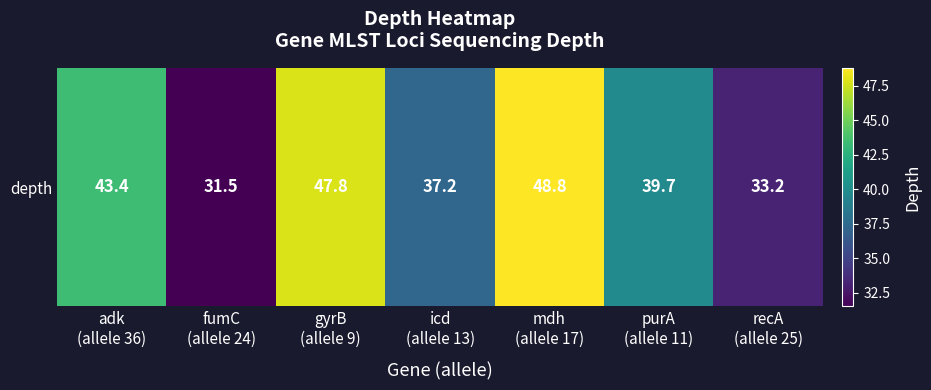

Read the value at fumC
(allele 24).

31.5